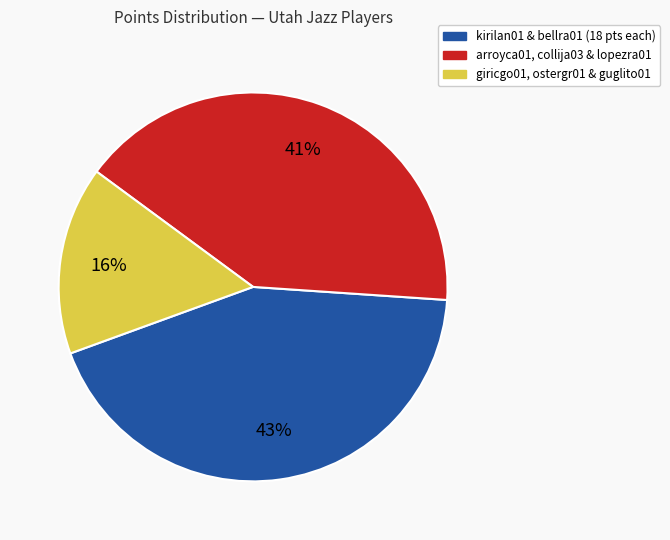

How many segments does this pie chart have?

3